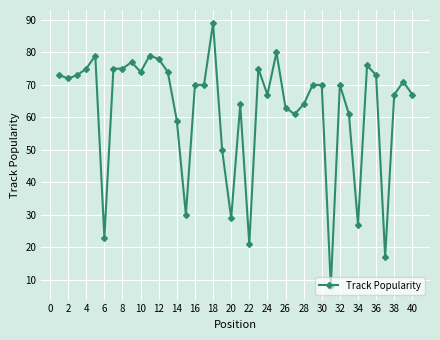

What is the average value?

62